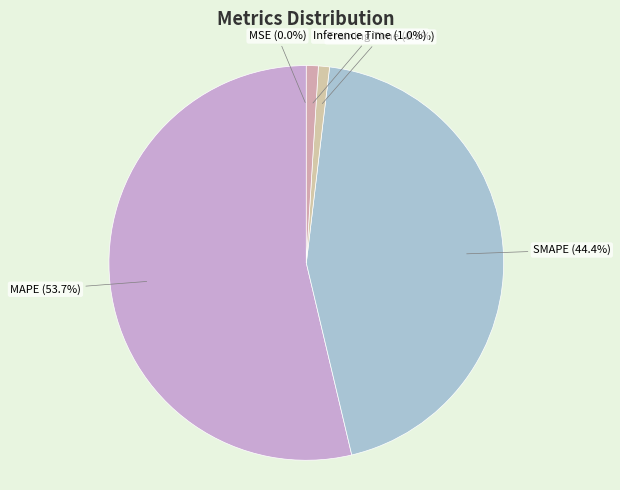

Is MAPE the majority of the pie?

Yes